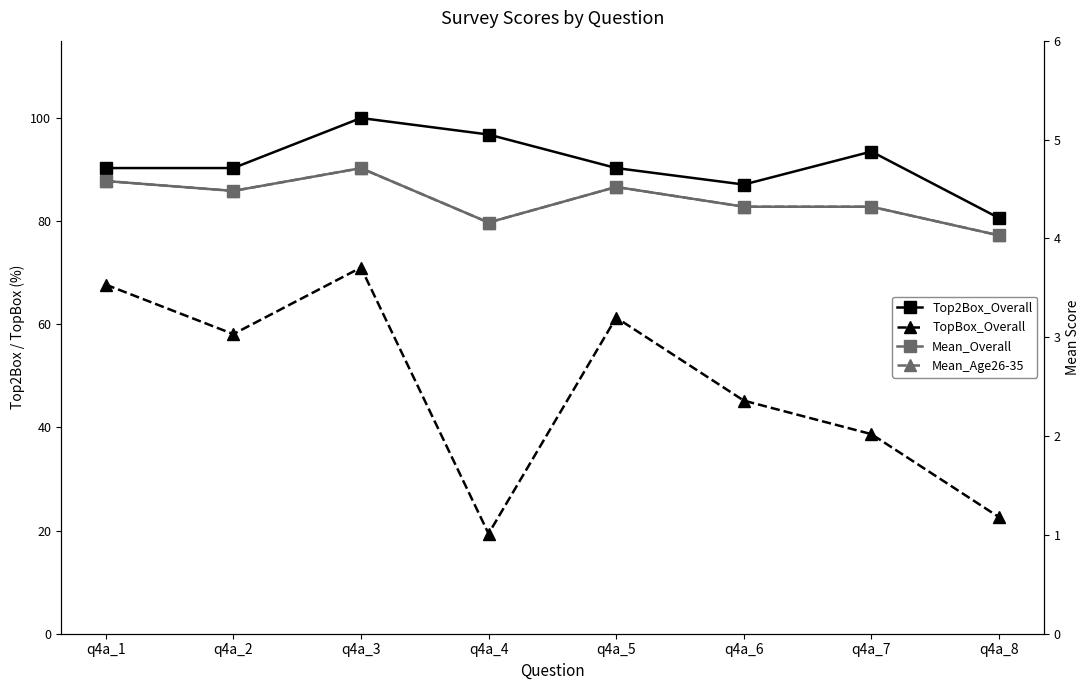

Read the Mean_Age26-35 value at q4a_3.

4.7